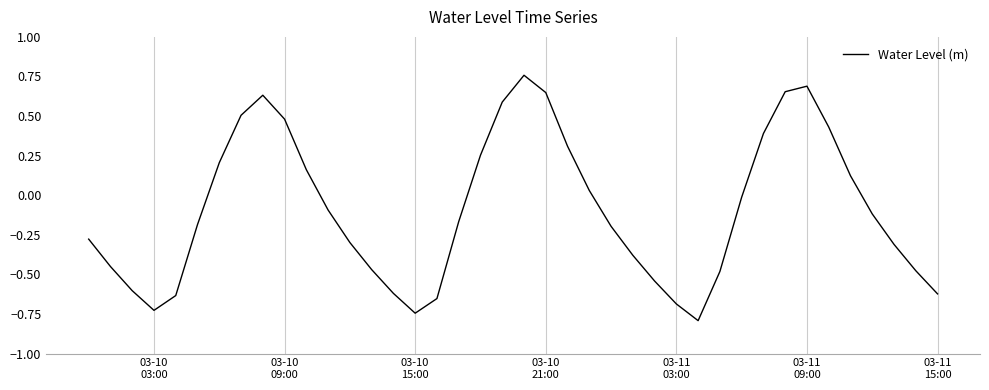

What is the difference between the maximum and minimum values?

1.5